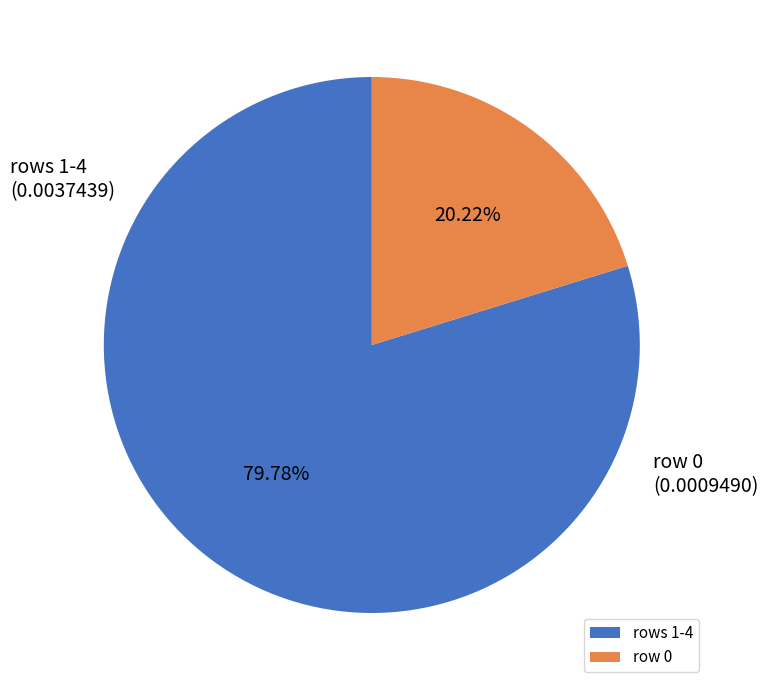

Rank the categories by value from lowest to highest.

row 0, rows 1-4